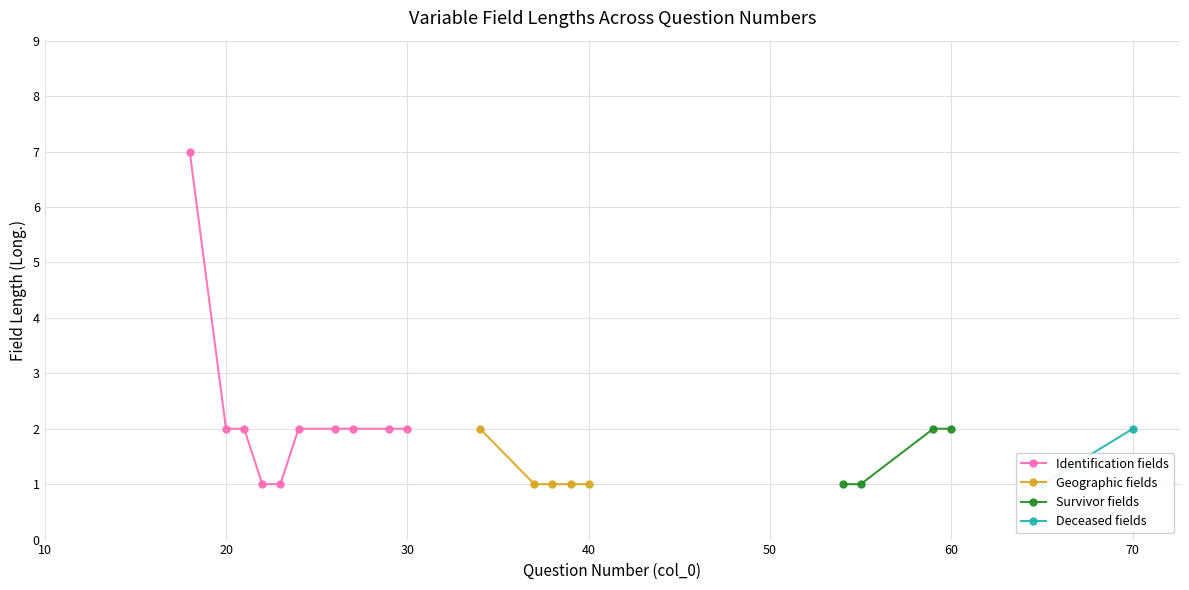

True or false: Long. (numeric) and Caracter intersect in this chart.

False